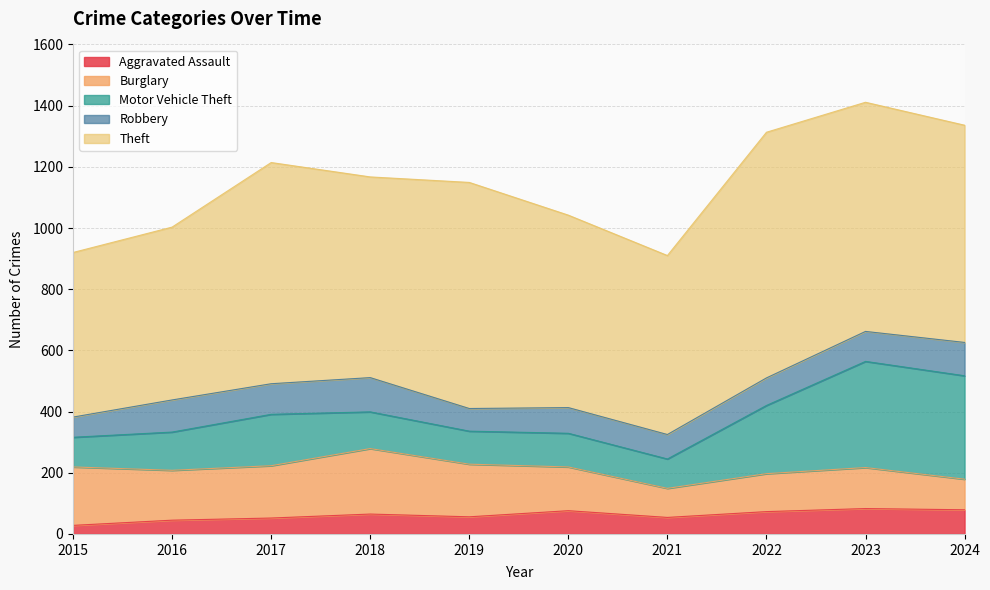

At which category does Burglary reach its first local peak?

2018